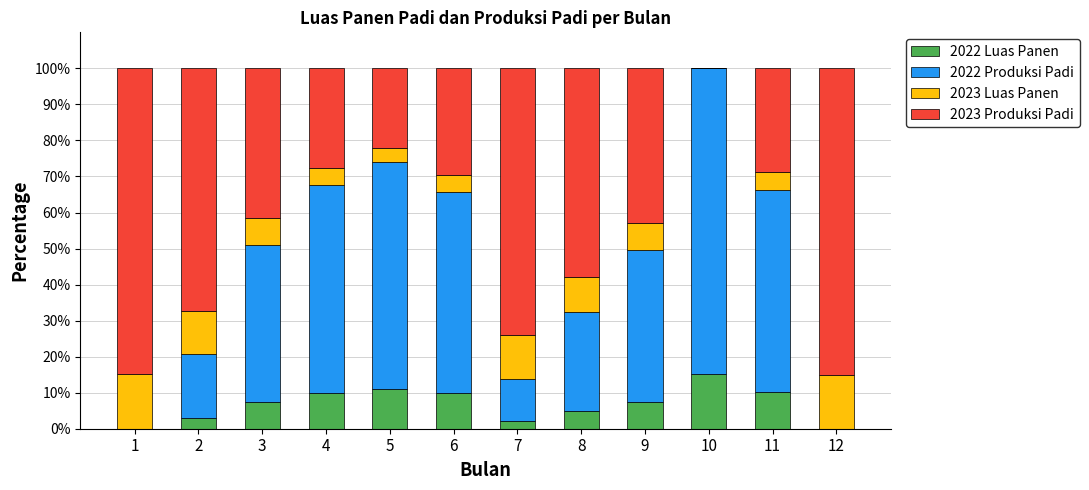

What are all the series names shown in the legend?

2022 Luas Panen, 2022 Produksi Padi, 2023 Luas Panen, 2023 Produksi Padi